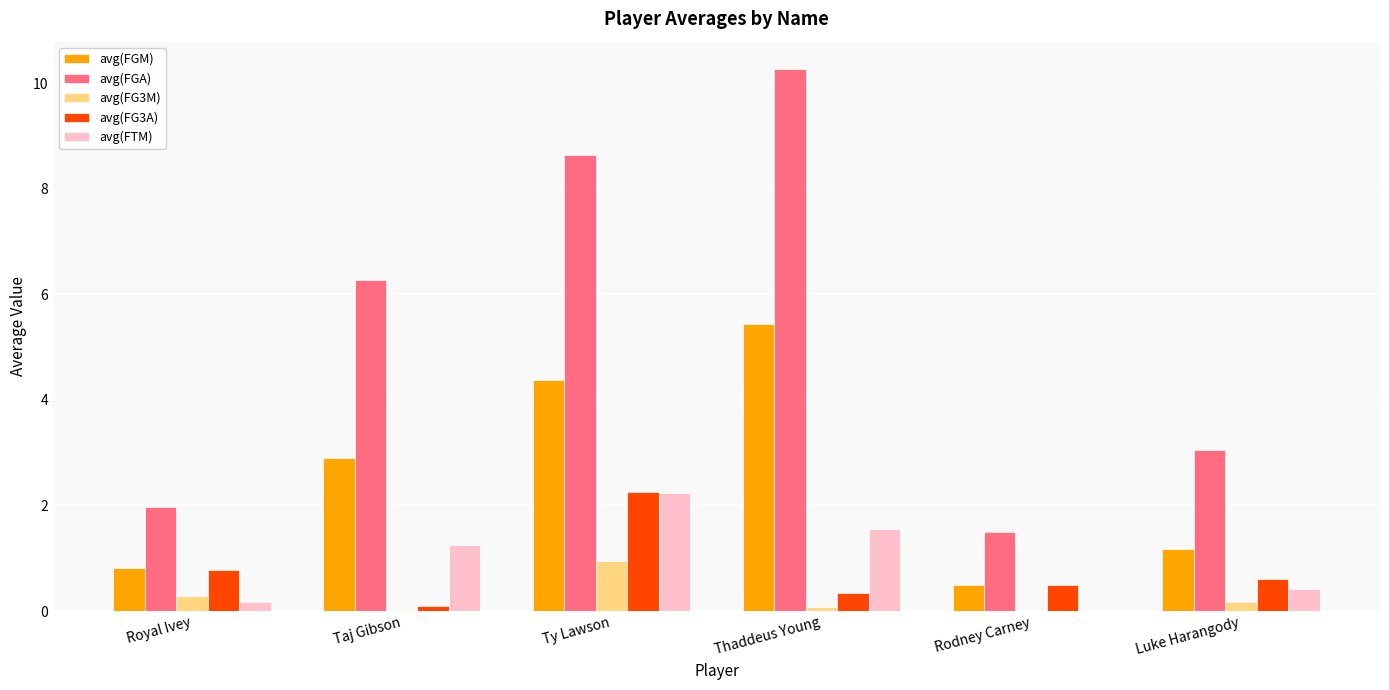

Where is avg(FG3A) nearest to the value 1?

Royal Ivey